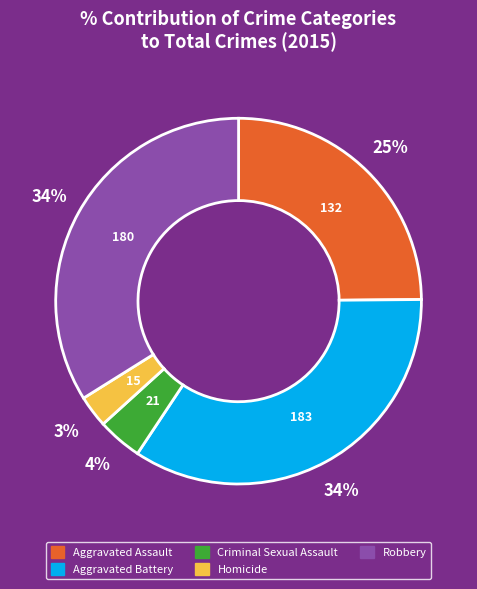

Is the sum of Criminal Sexual Assault and Homicide greater than half?

No